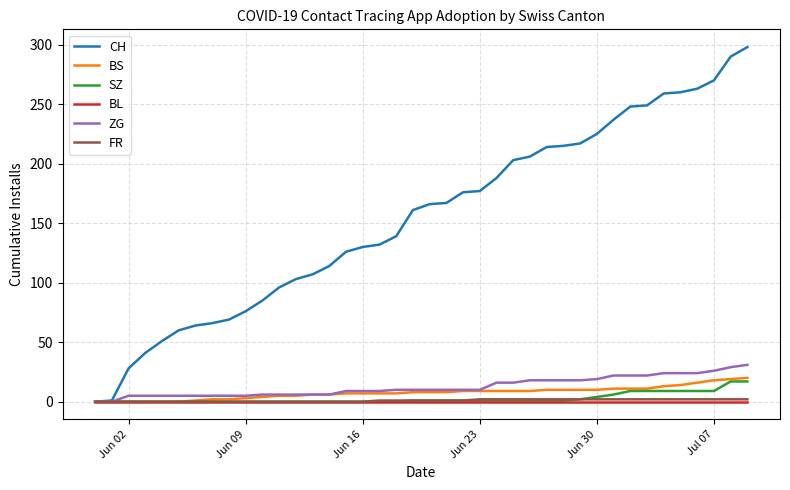

Which series has the largest total across all categories?

CH